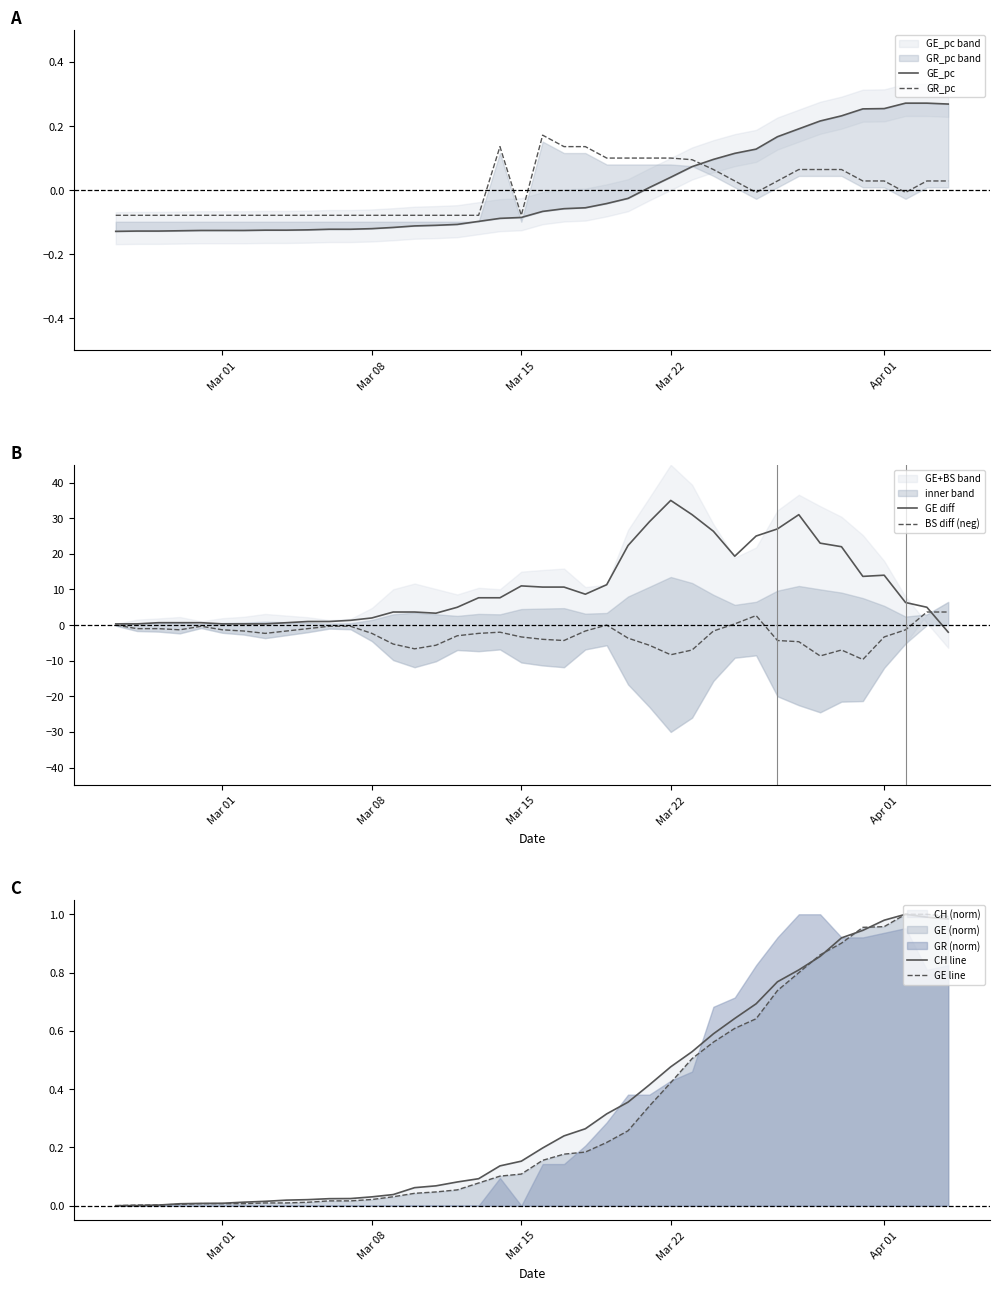

What is the minimum value for GE diff?

-2.0